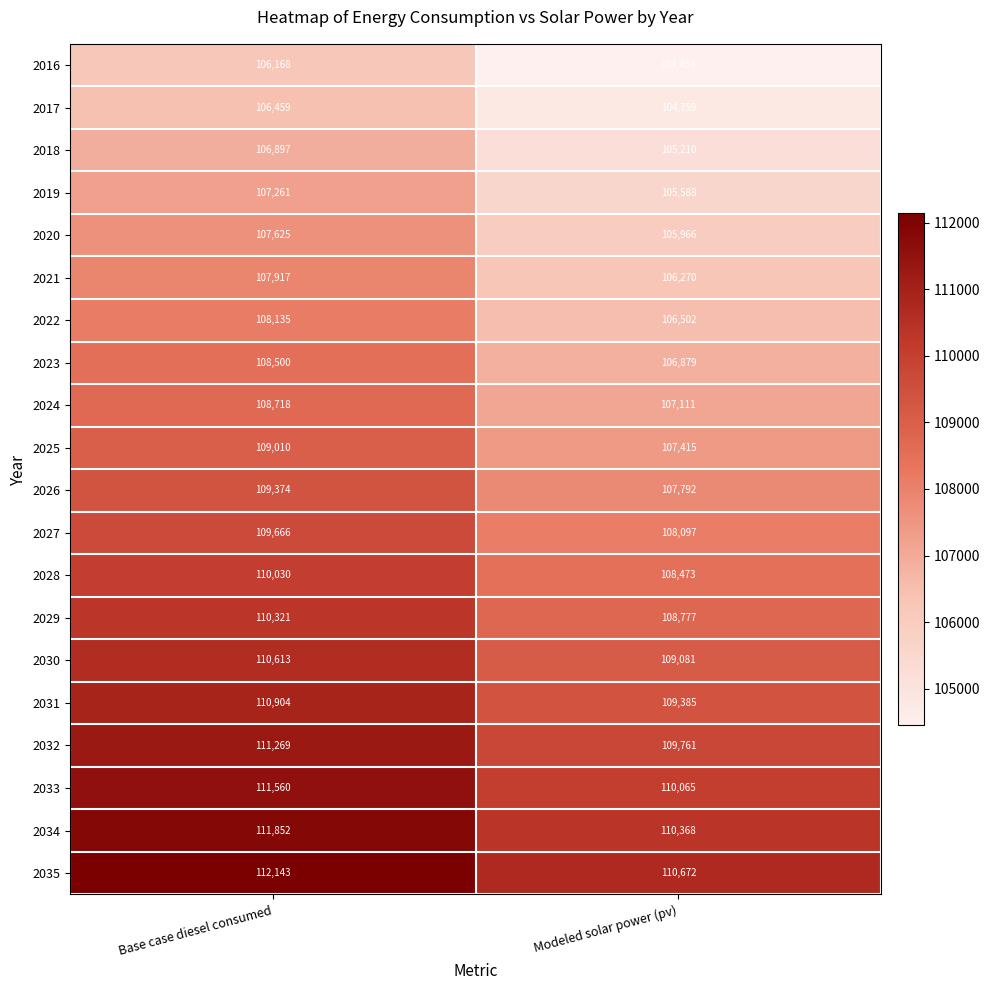

Rank the categories by 2032 value from highest to lowest.

Base case diesel consumed, Modeled solar power (pv)